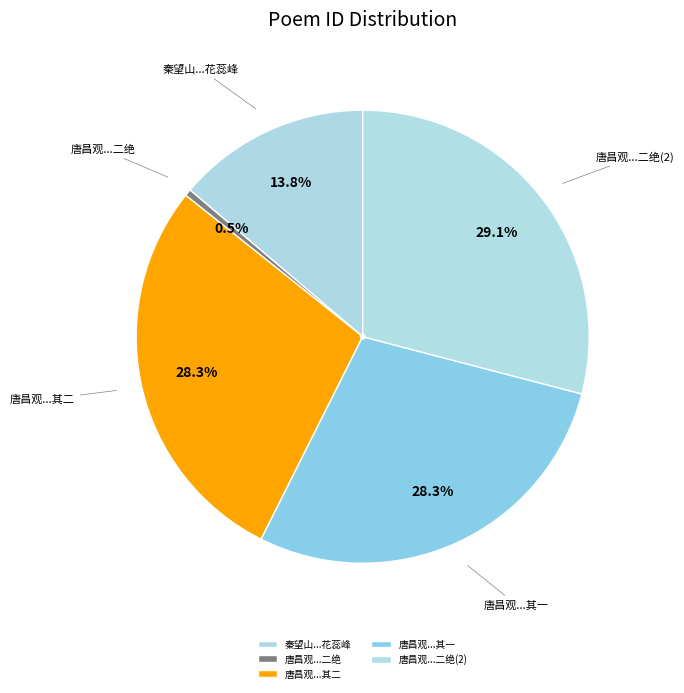

To the nearest percent, what is the average slice percentage?

20%